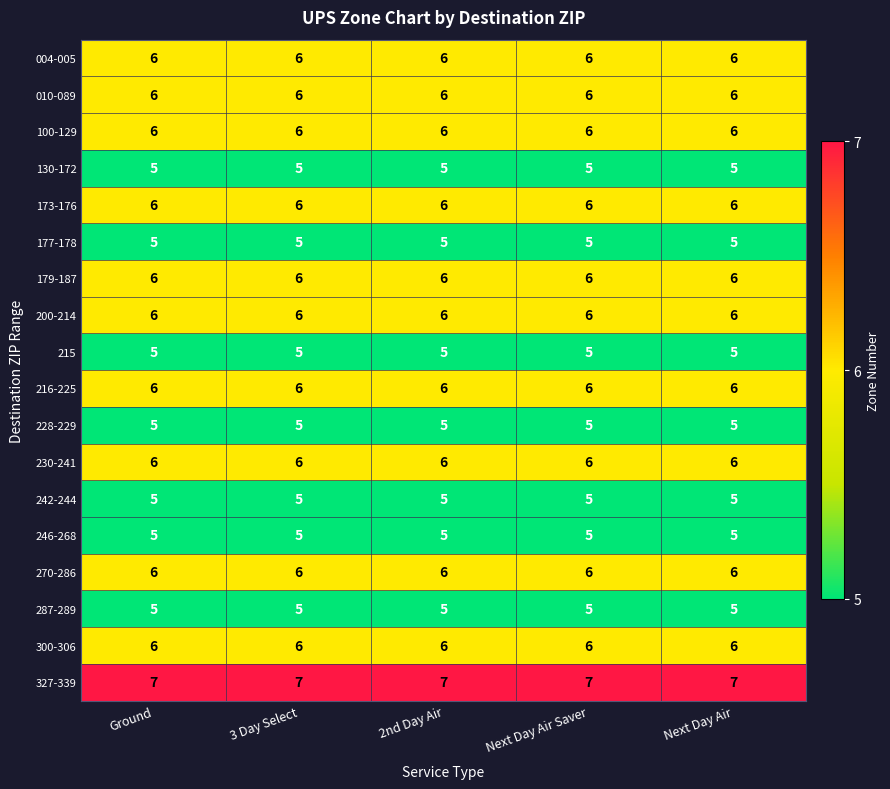

What is the minimum value for 270-286?

6